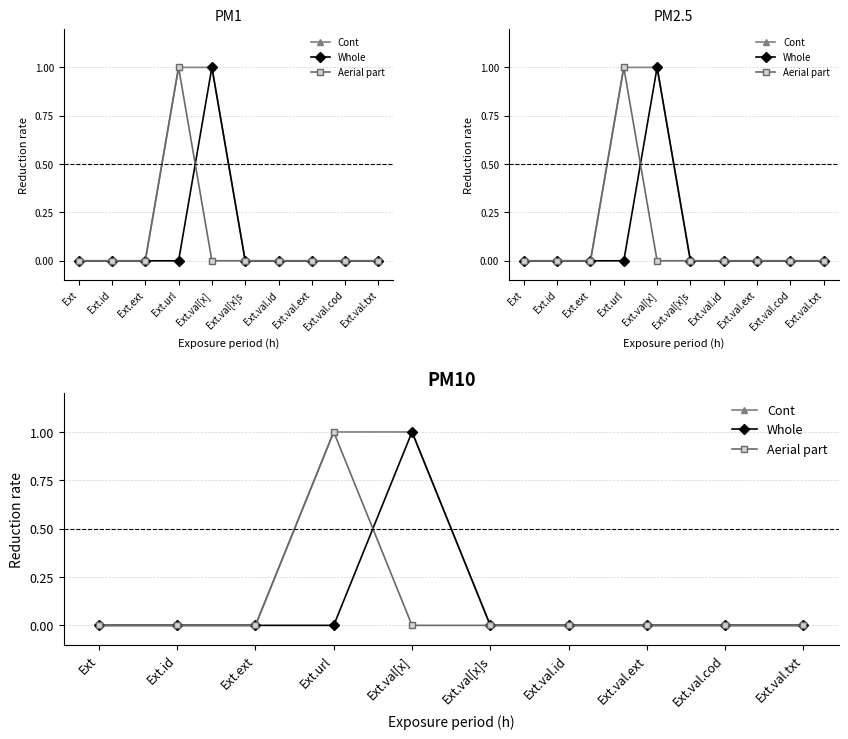

Which series has the largest total across all categories?

Cont